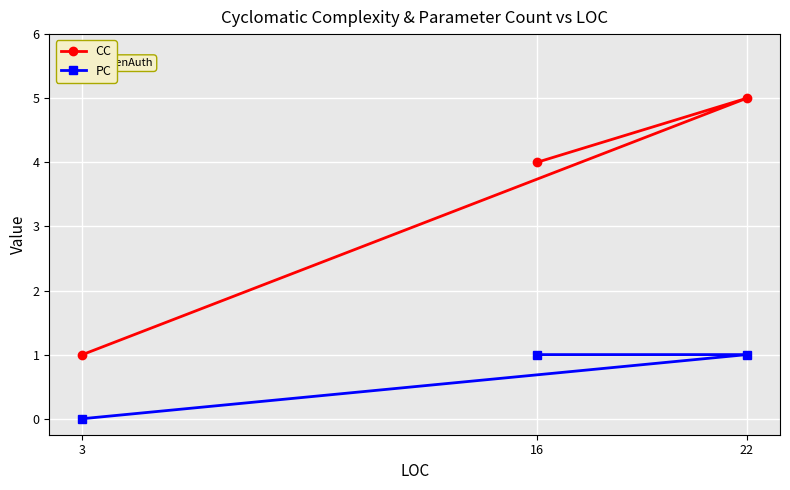

At which category is the sum across all series the highest?

22